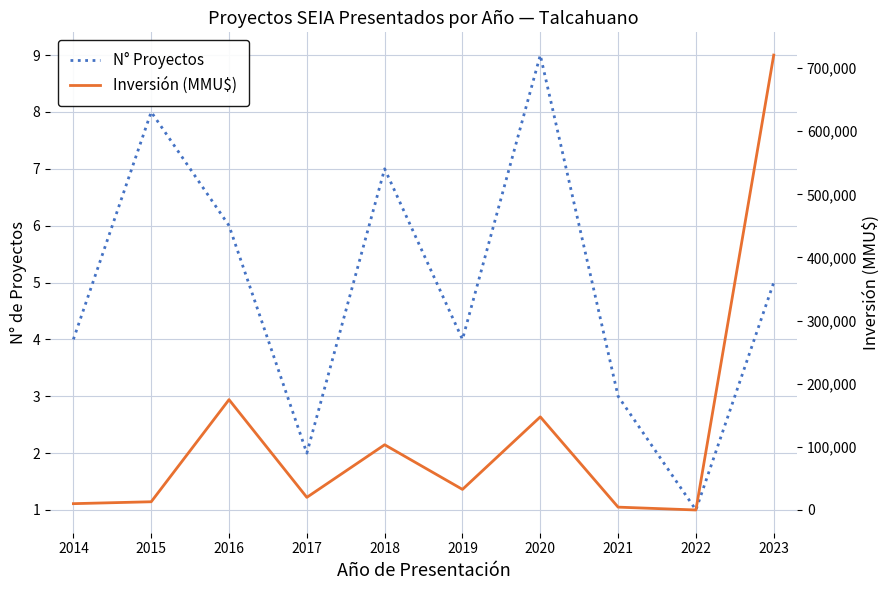

Where is the first local minimum for N° Proyectos?

2017